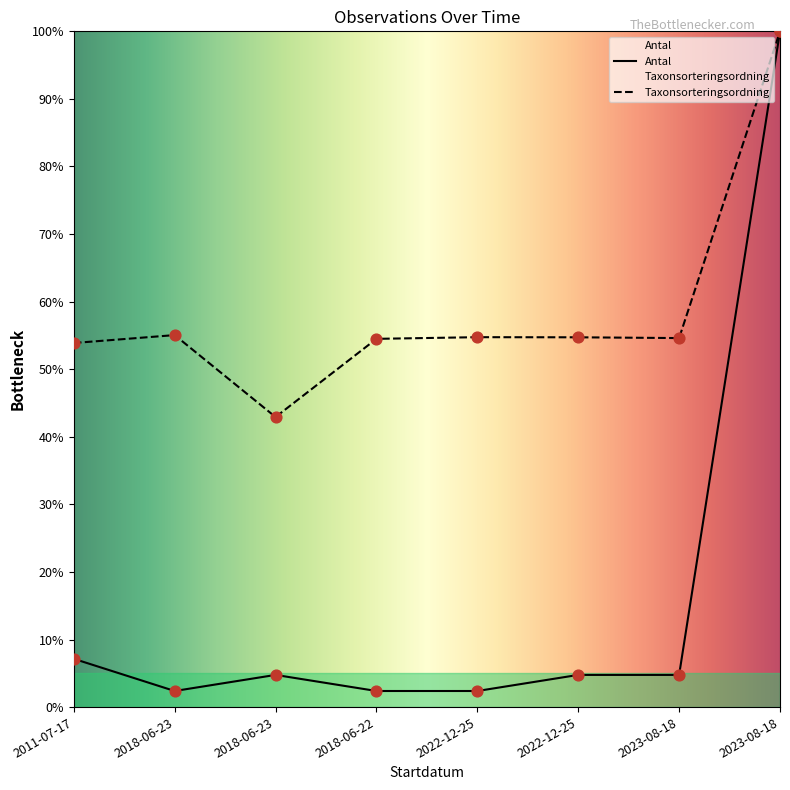

Is the value of Antal at 2022-12-25 greater than the value of Taxonsorteringsordning at 2018-06-23?

No